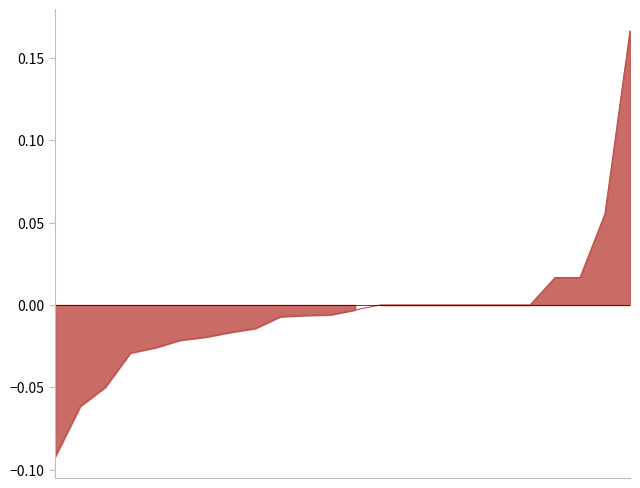

Does the chart display data point markers on the line(s)?

No